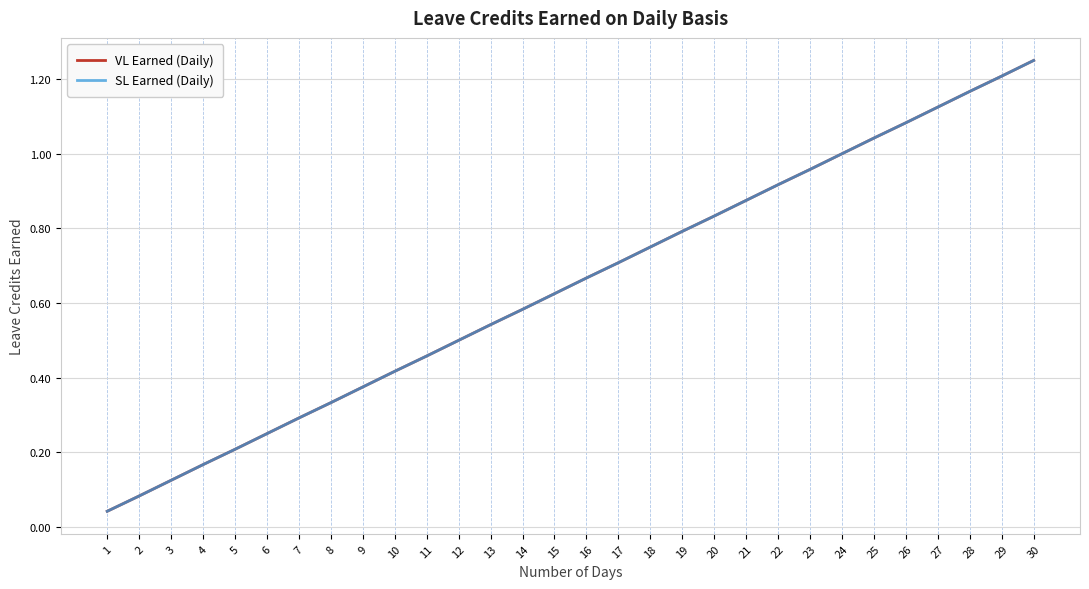

True or false: SL Earned (Daily) and VL Earned (Daily) intersect in this chart.

False